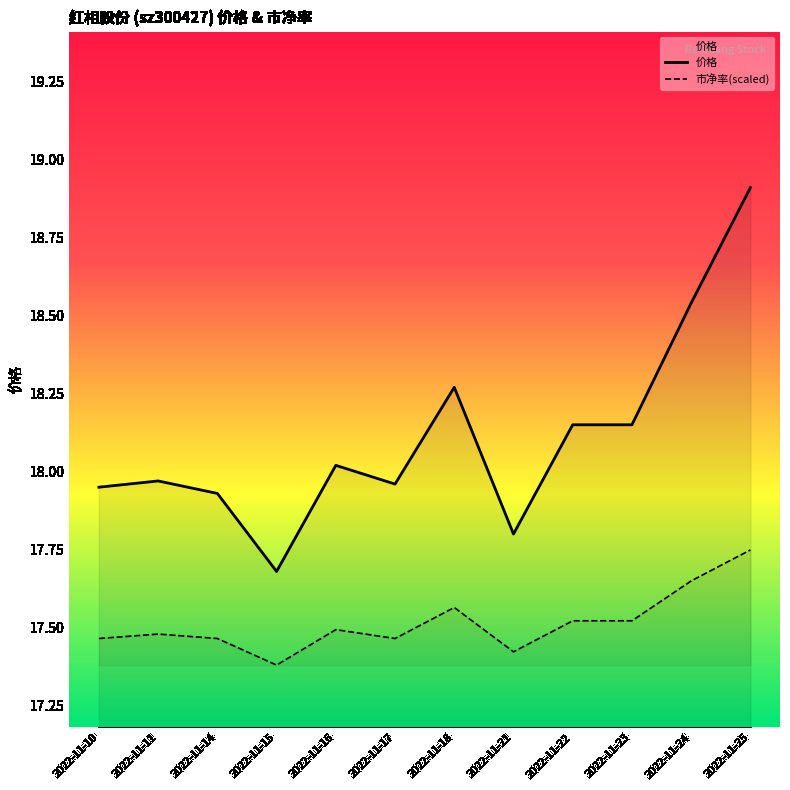

At which category does the chart reach its minimum across all series?

2022-11-15